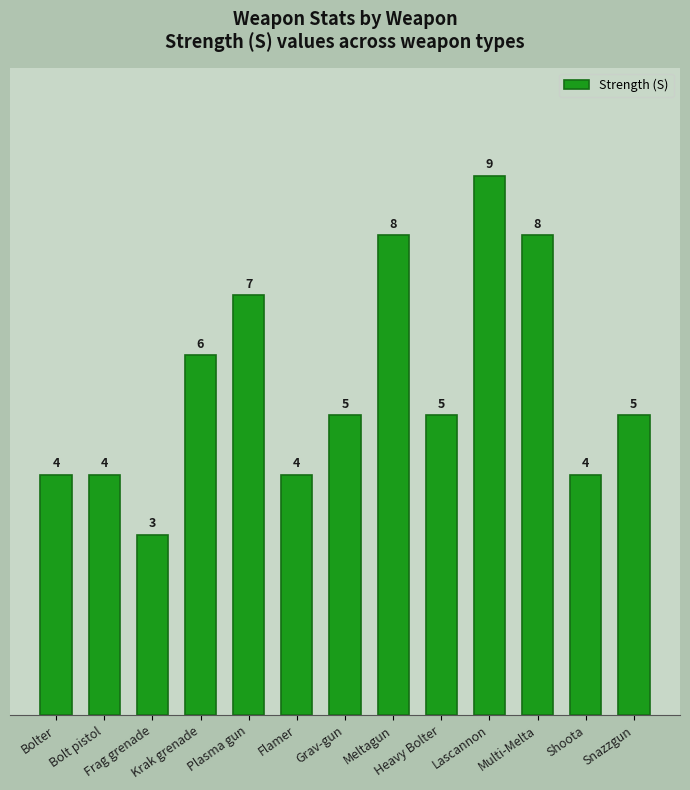

What is the difference between the maximum and minimum values?

6